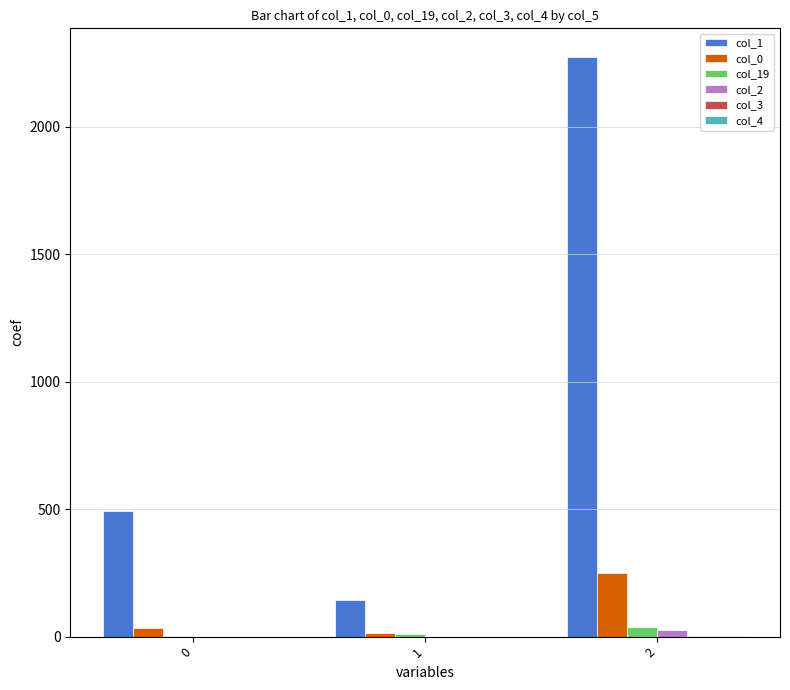

How many groups of bars are there?

3